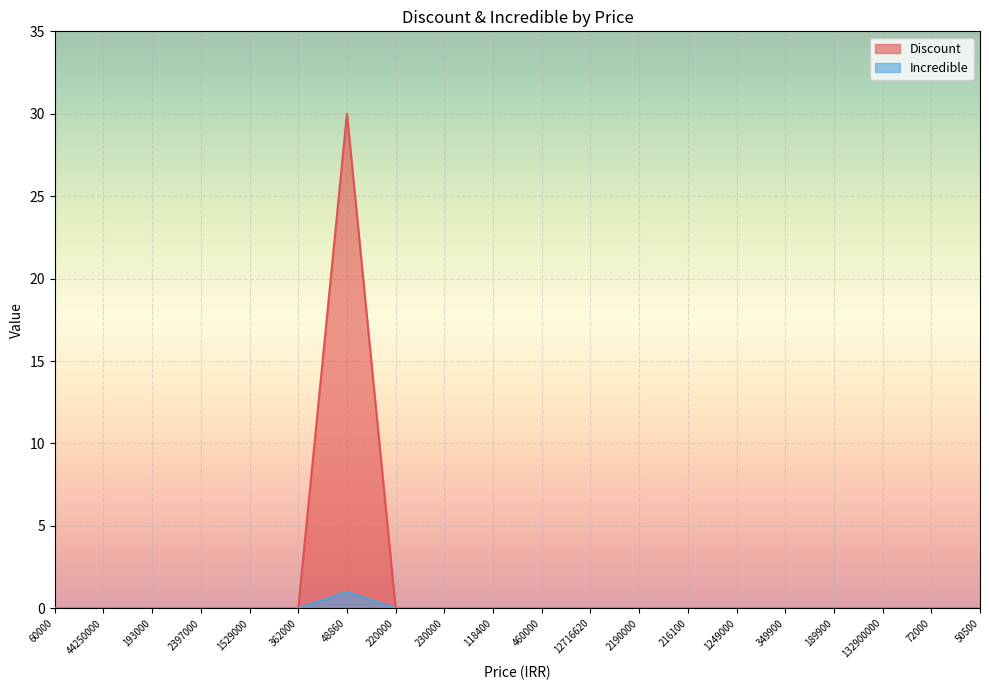

Which series has the largest range (max minus min)?

Discount